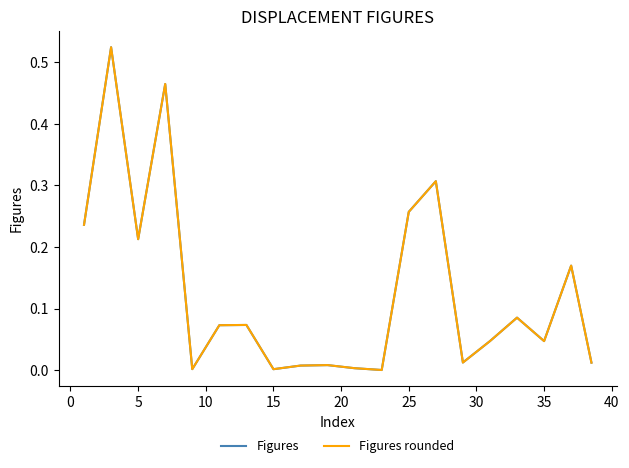

True or false: Figures rounded has a value of 0.0 at 15.

True